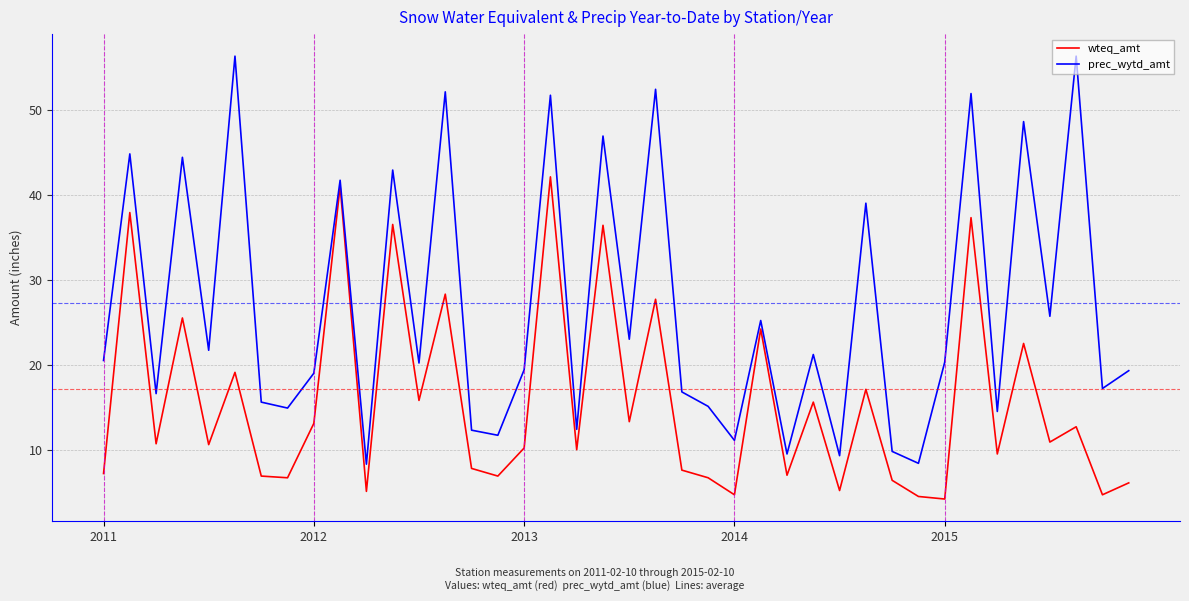

Rank the series by their maximum value, from lowest to highest.

wteq_amt, prec_wytd_amt